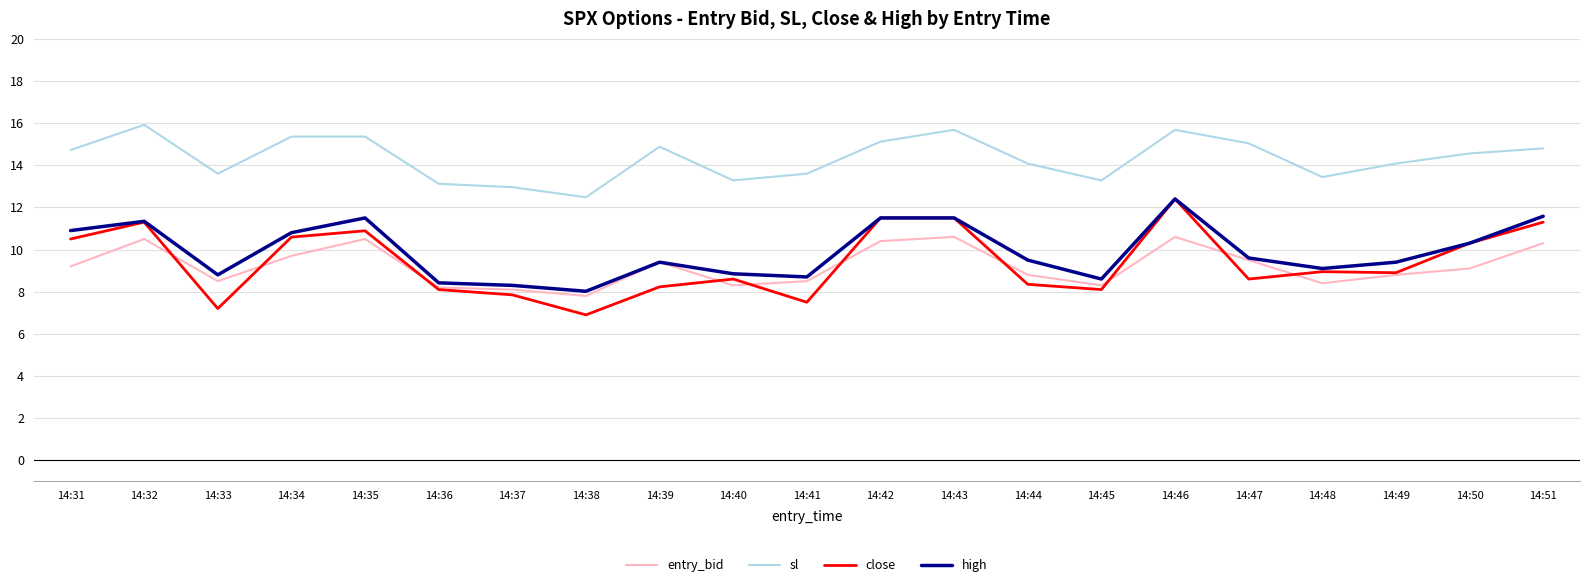

What is the difference between the high values at 14:50 and 14:44?

0.8